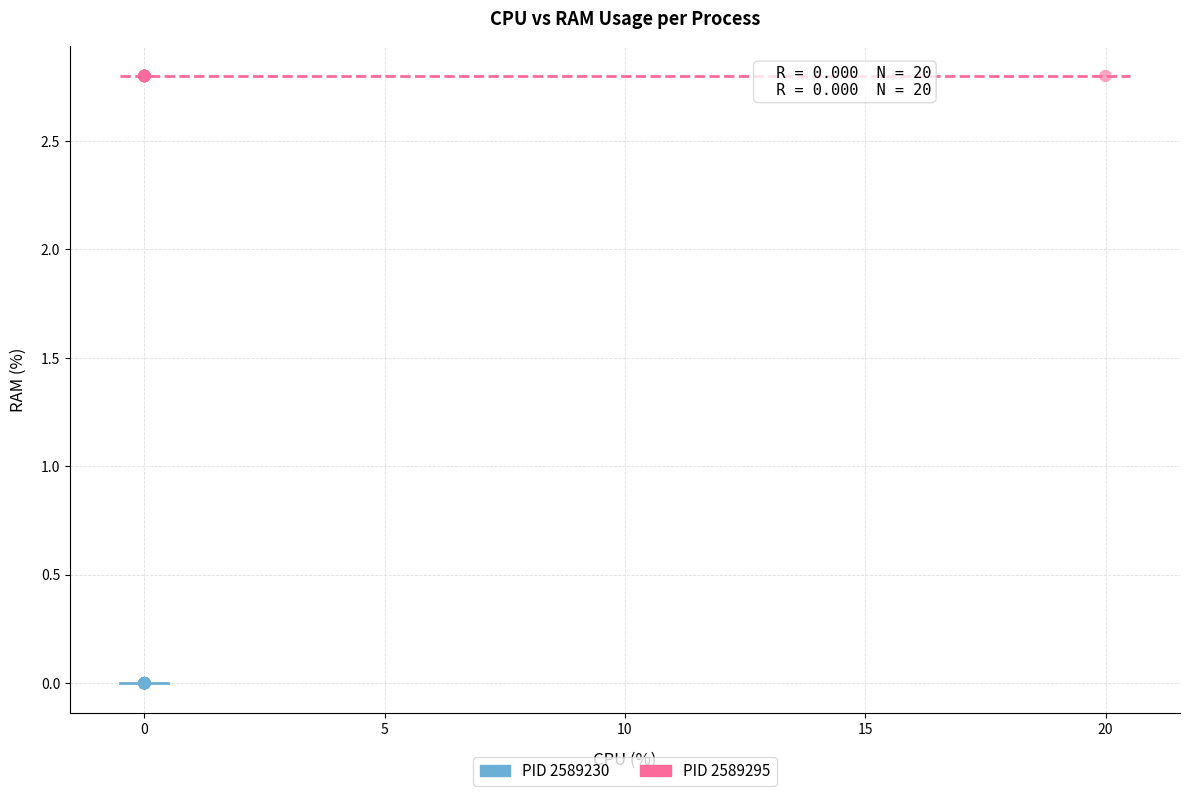

Which series reaches the maximum Y coordinate?

PID 2589295